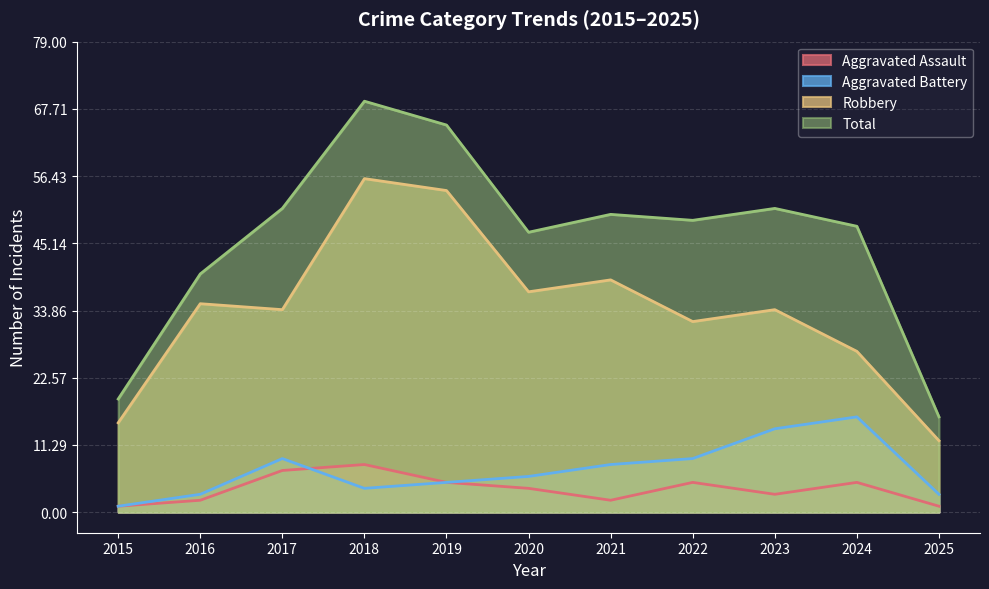

True or false: Aggravated Battery and Robbery intersect in this chart.

False